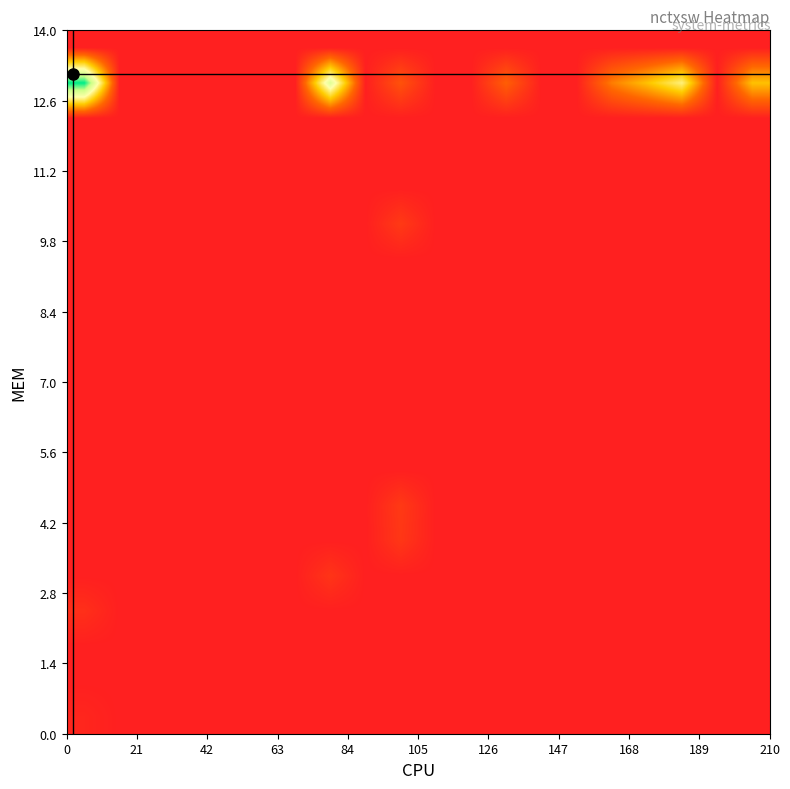

How many series are shown in this chart?

20